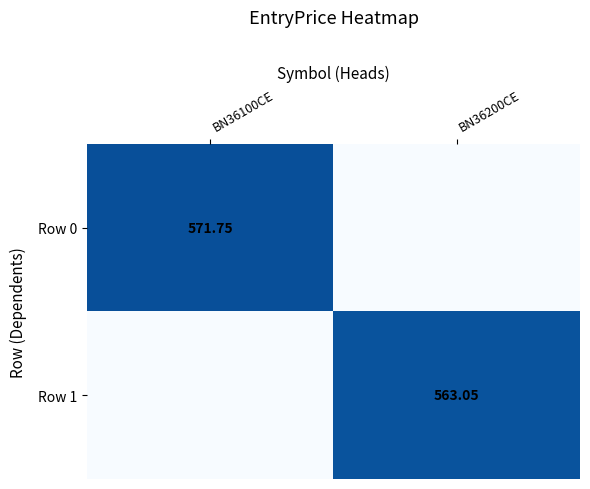

What is the average value of the Row 0 series?

285.9